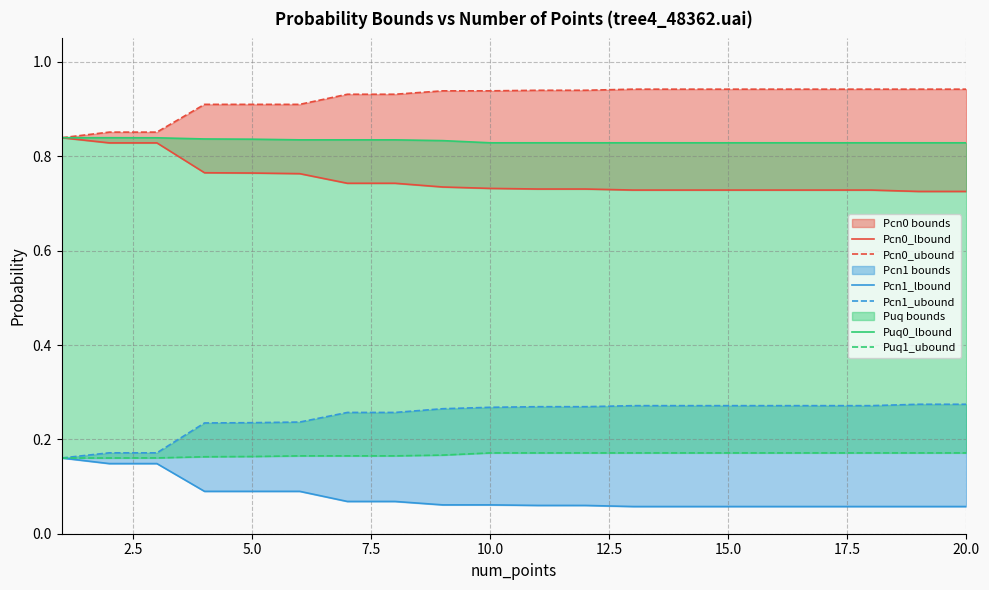

What is the value of the Pcn1_ubound point at the 14th from the left?

0.3